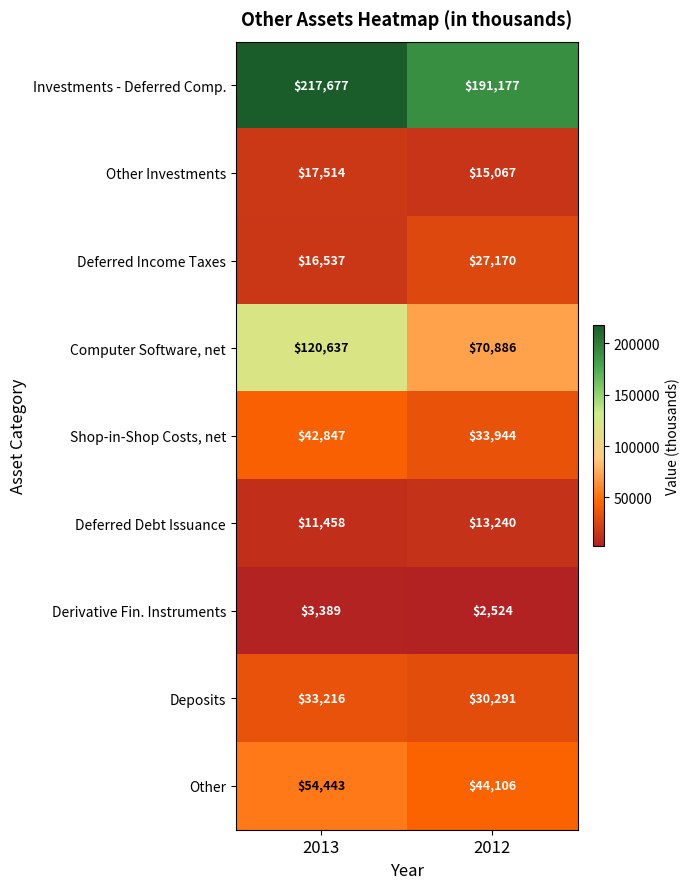

List the labels in order of Other value, largest first.

2013, 2012